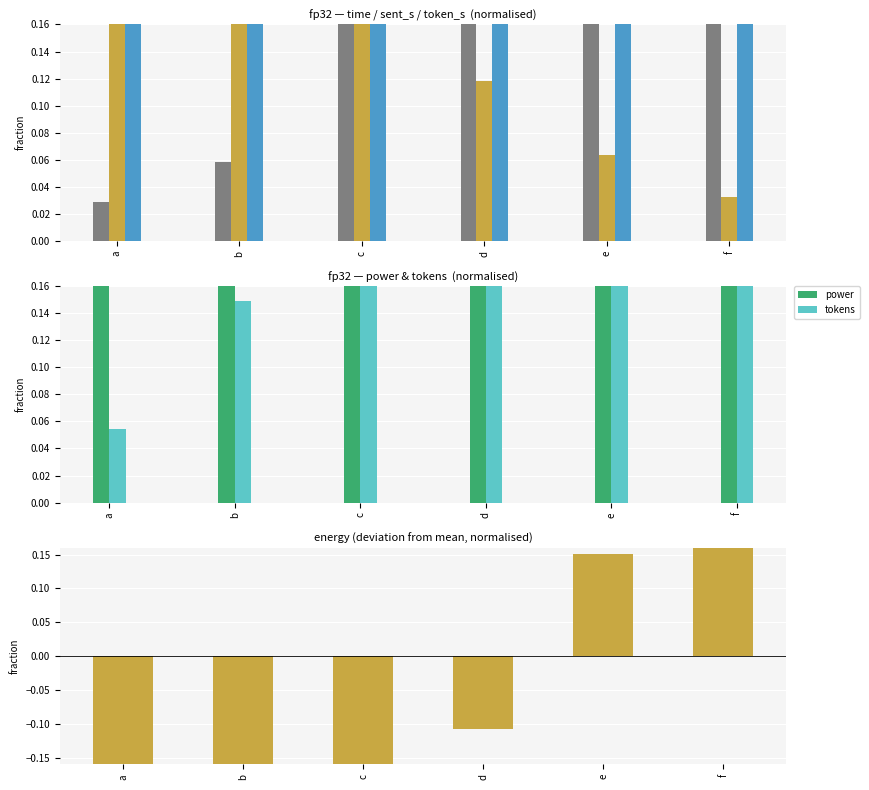

What is the approximate value of tokens at d?

0.5